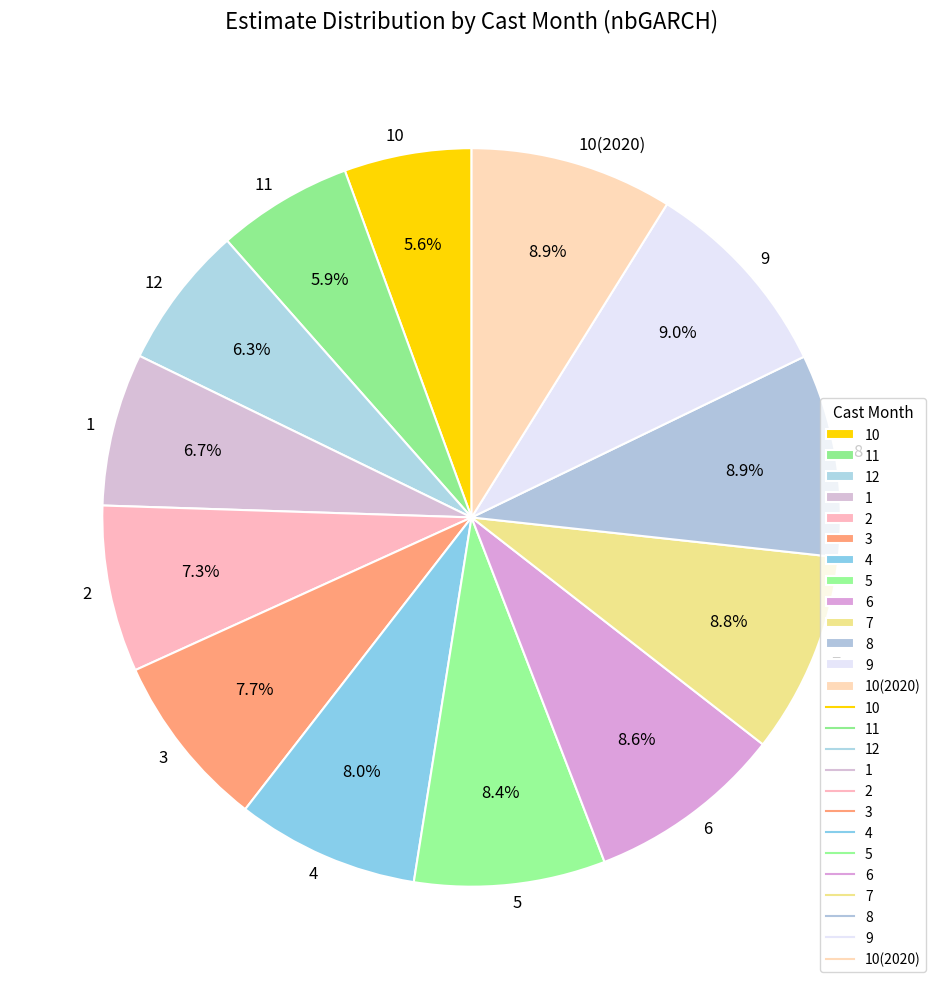

How much of the chart is everything except 6?

91.4%